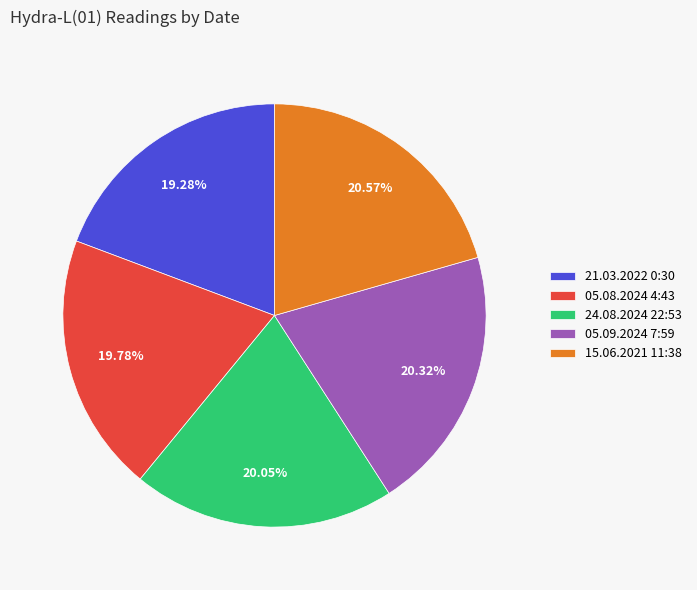

What percentage is the 05.08.2024 4:43 slice, to the nearest percent?

20%